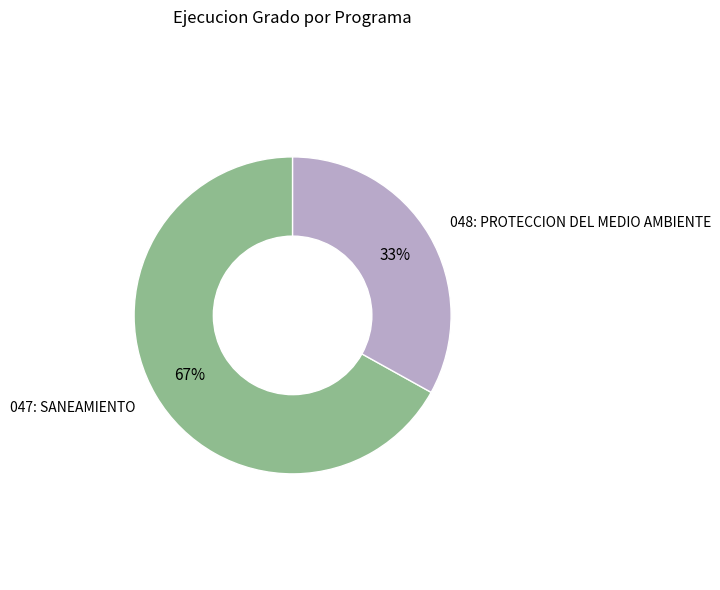

To the nearest percent, what is the difference between the largest and smallest slice percentages?

34%